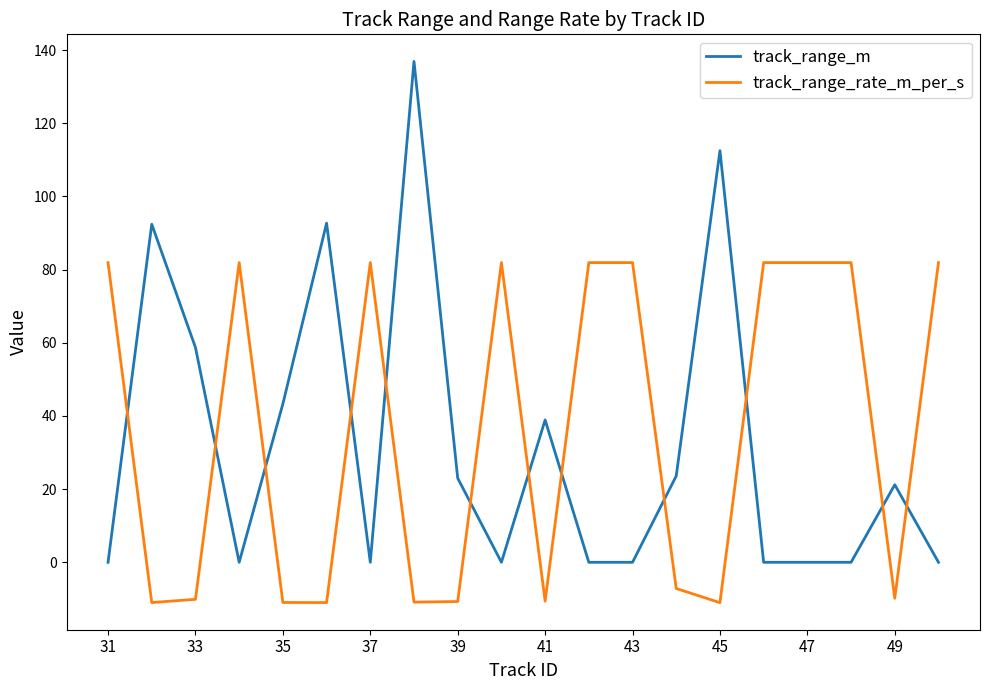

Rank the series by their maximum value, from highest to lowest.

track_range_m, track_range_rate_m_per_s